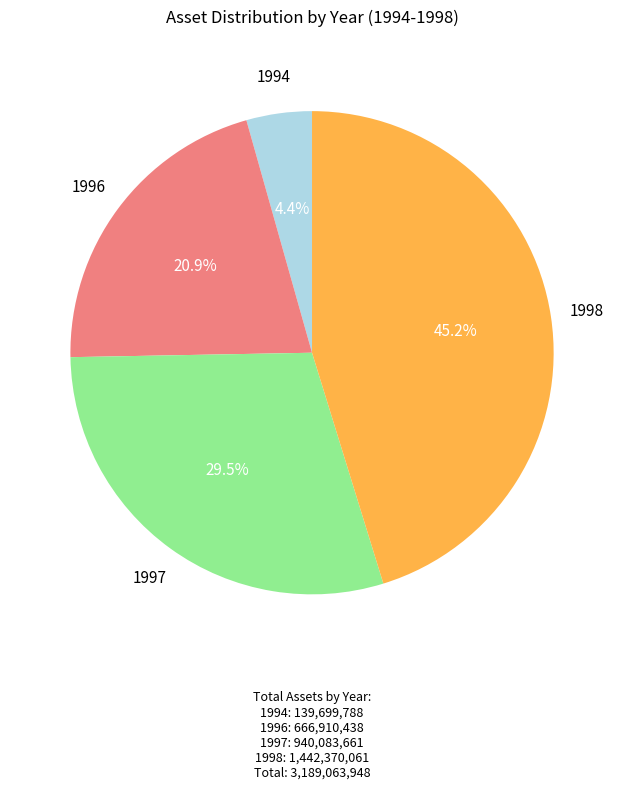

Is there a majority slice in this chart?

No